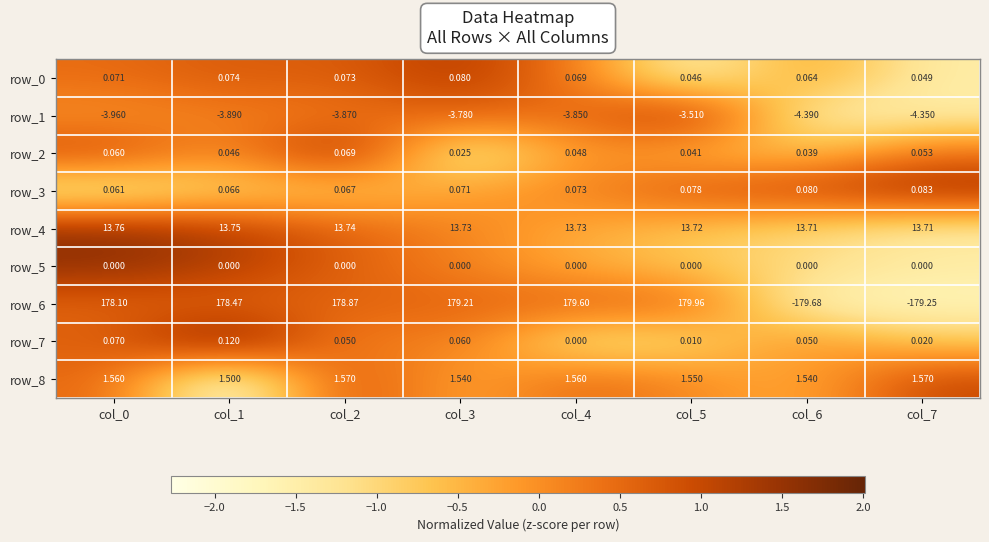

Reading left to right, extract all data points from this chart.

row_0: 0.5	0.7	0.6	1.3	0.3	-1.7	-0.2	-1.5
row_1: -0.0	0.2	0.3	0.6	0.4	1.6	-1.6	-1.5
row_2: 1.0	-0.1	1.7	-1.8	0.0	-0.5	-0.7	0.4
row_3: -1.6	-0.9	-0.8	-0.2	0.1	0.8	1.1	1.5
row_4: 1.6	1.2	0.6	0.1	-0.3	-0.7	-1.0	-1.4
row_5: 1.6	1.2	0.6	0.2	-0.4	-0.7	-1.0	-1.4
row_6: 0.6	0.6	0.6	0.6	0.6	0.6	-1.7	-1.7
row_7: 0.6	2.0	0.1	0.3	-1.3	-1.0	0.1	-0.8
row_8: 0.5	-2.3	1.0	-0.4	0.5	0.1	-0.4	1.0